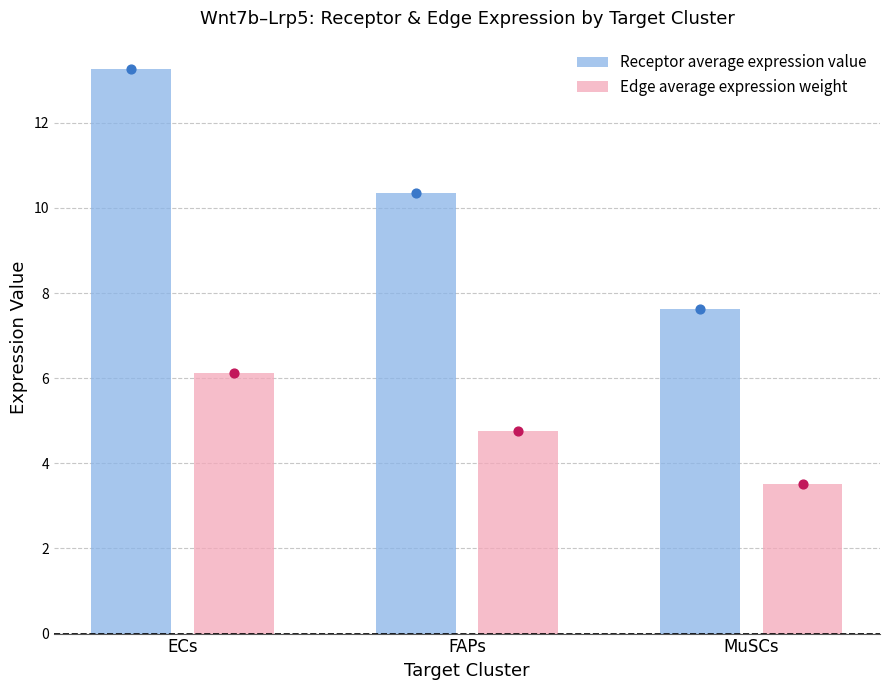

What are all the series names shown in the legend?

Receptor average expression value, Edge average expression weight